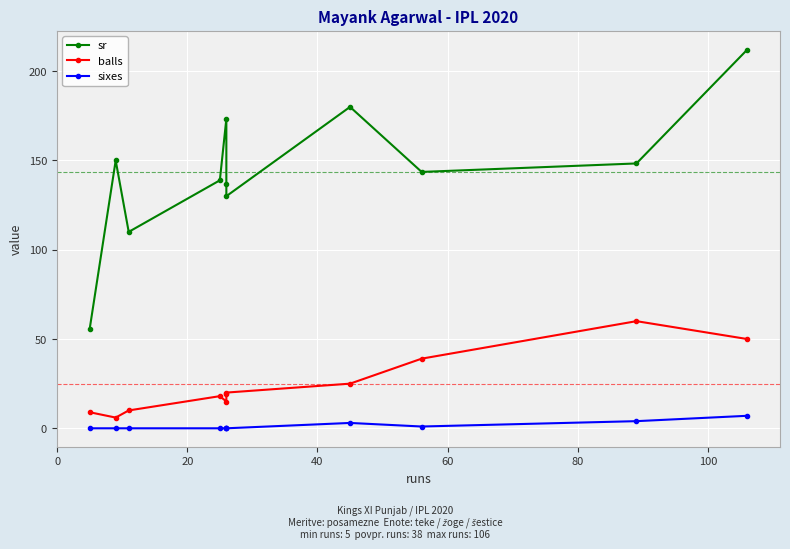

Is this an area chart (filled region under the line)?

No